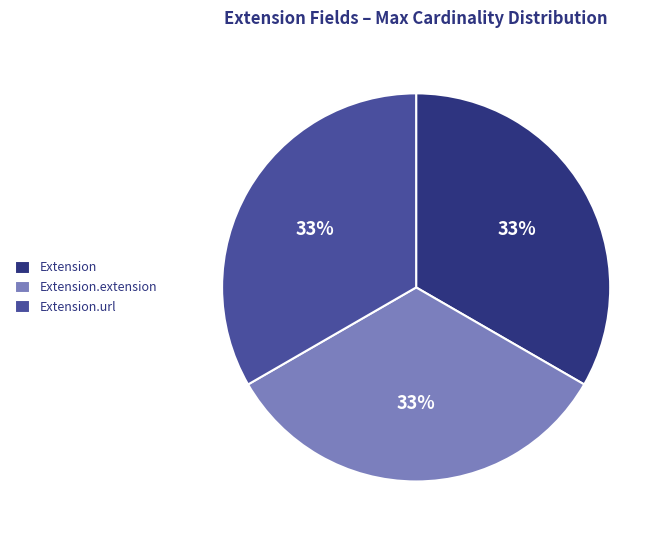

How many slices are in this pie chart?

3